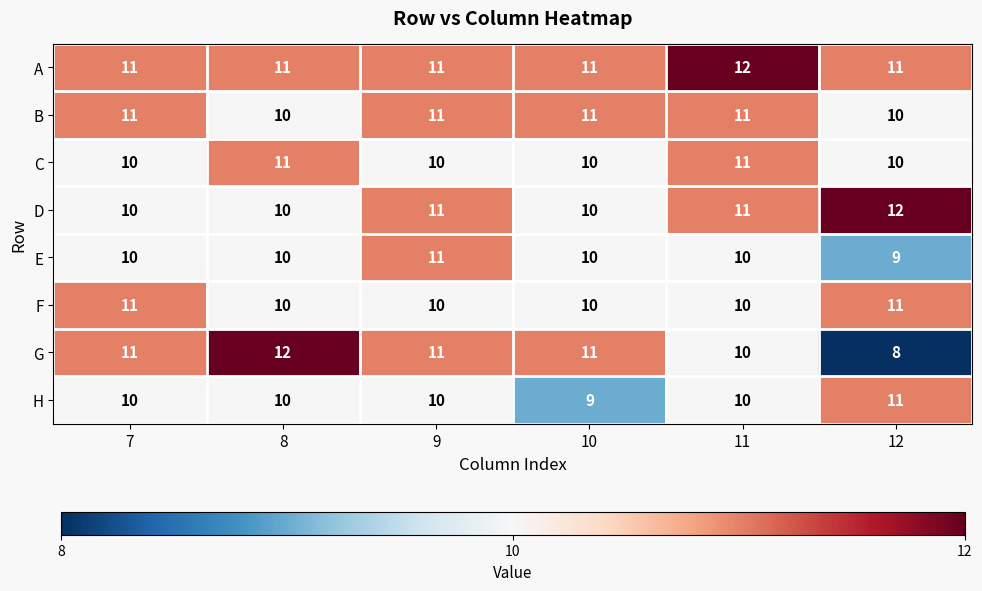

The value of H at 8 is 4. True or false?

False